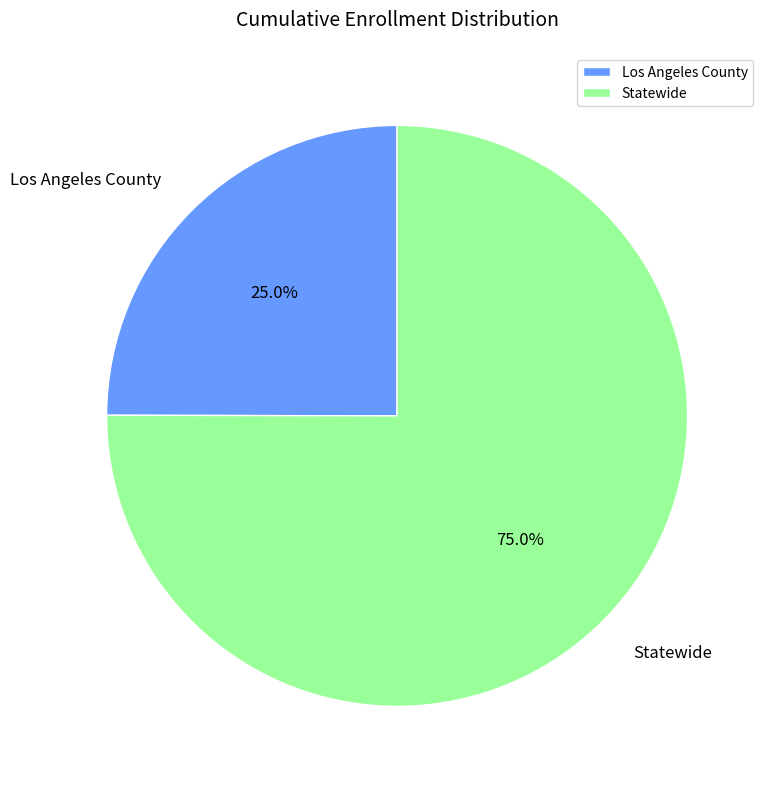

How many segments does this pie chart have?

2